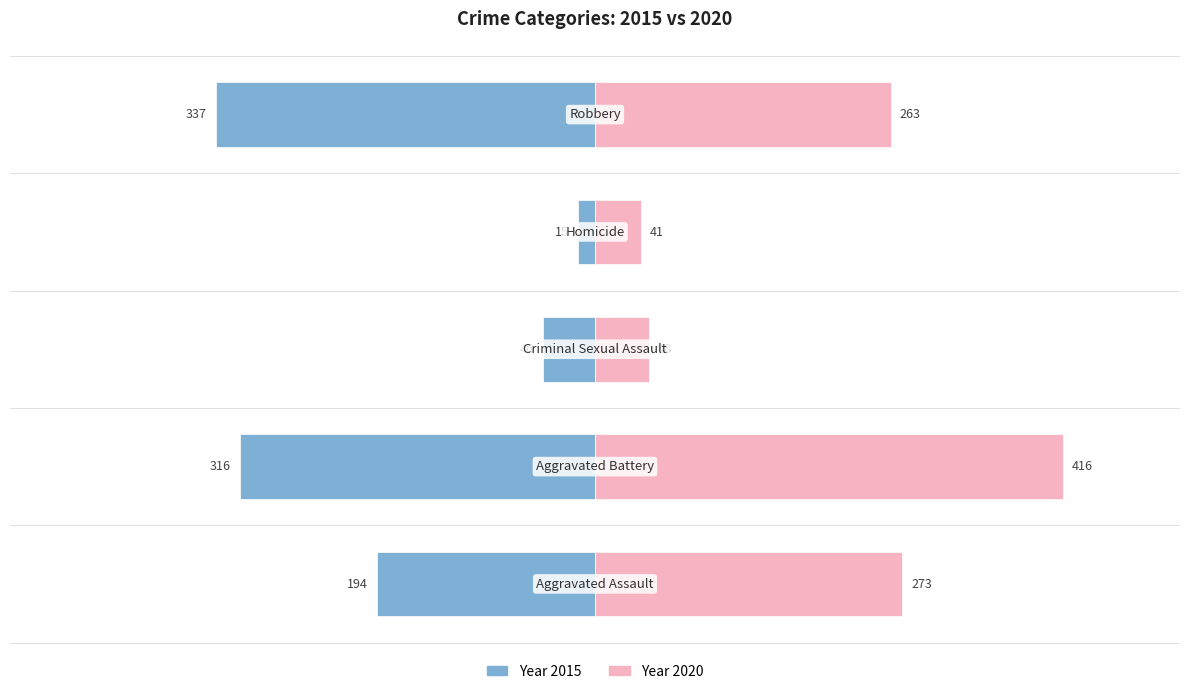

Which series changed the most between Aggravated Battery and Robbery?

2020